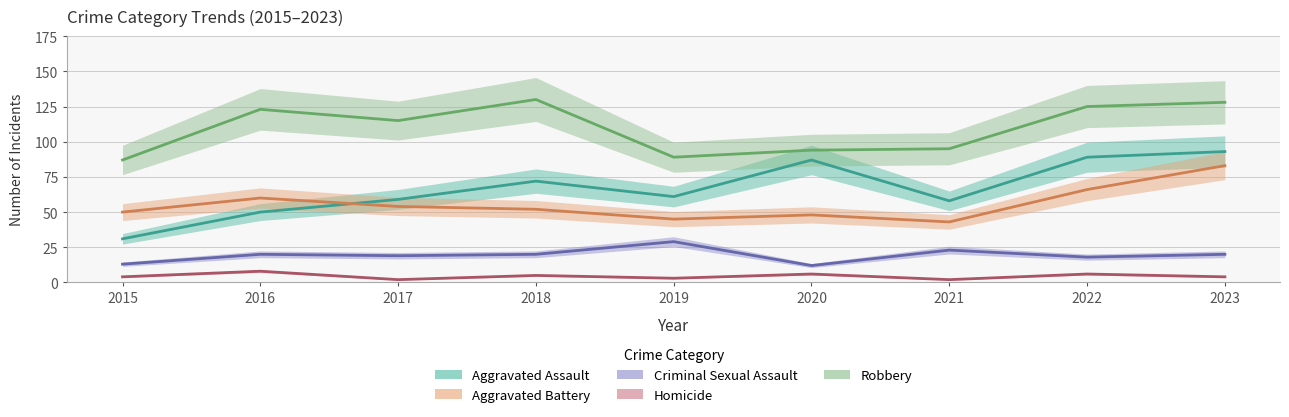

Which series changed the most between 2016 and 2023?

Aggravated Assault